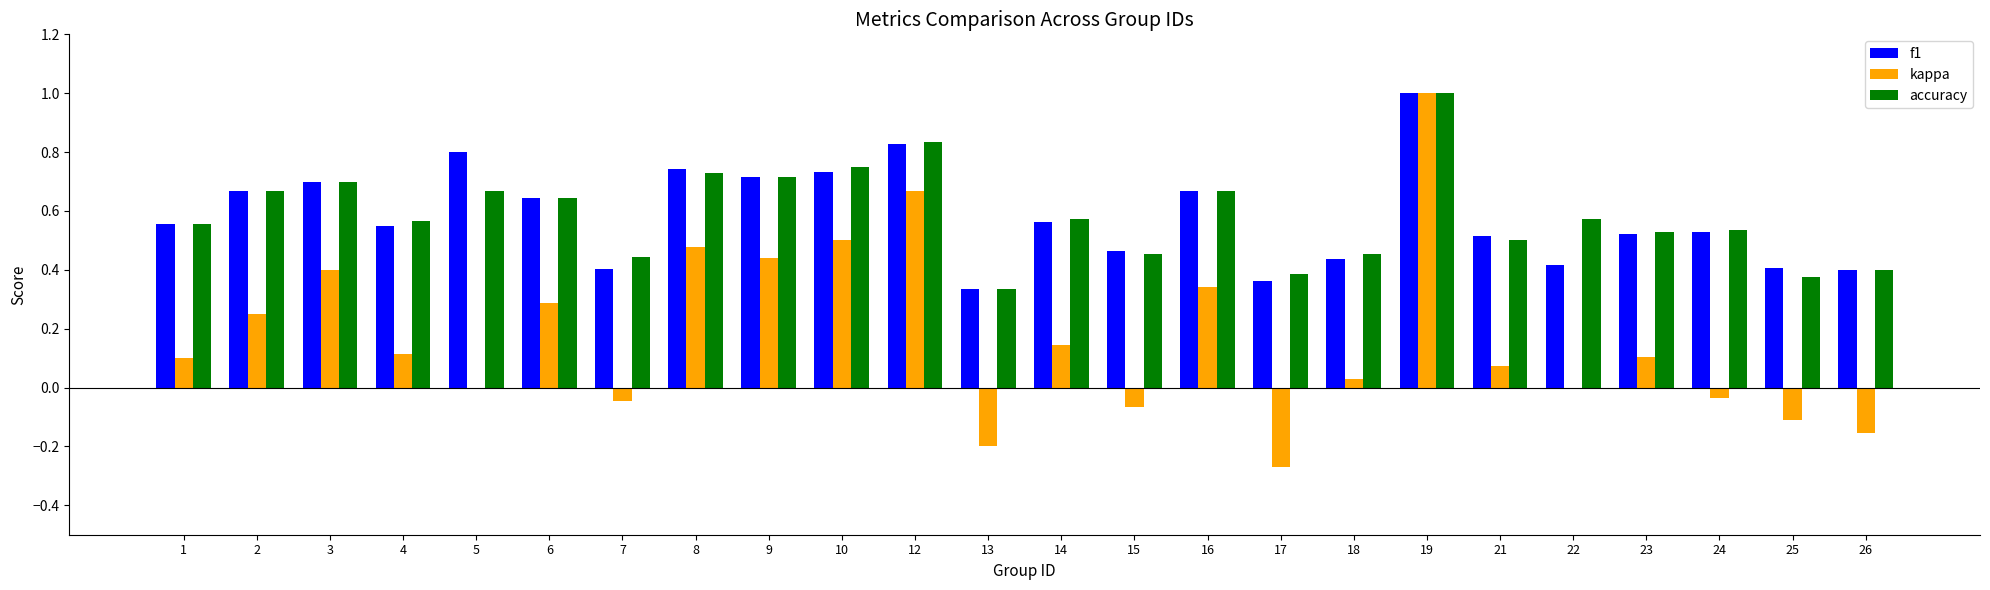

What is the maximum value shown in the chart?

1.0